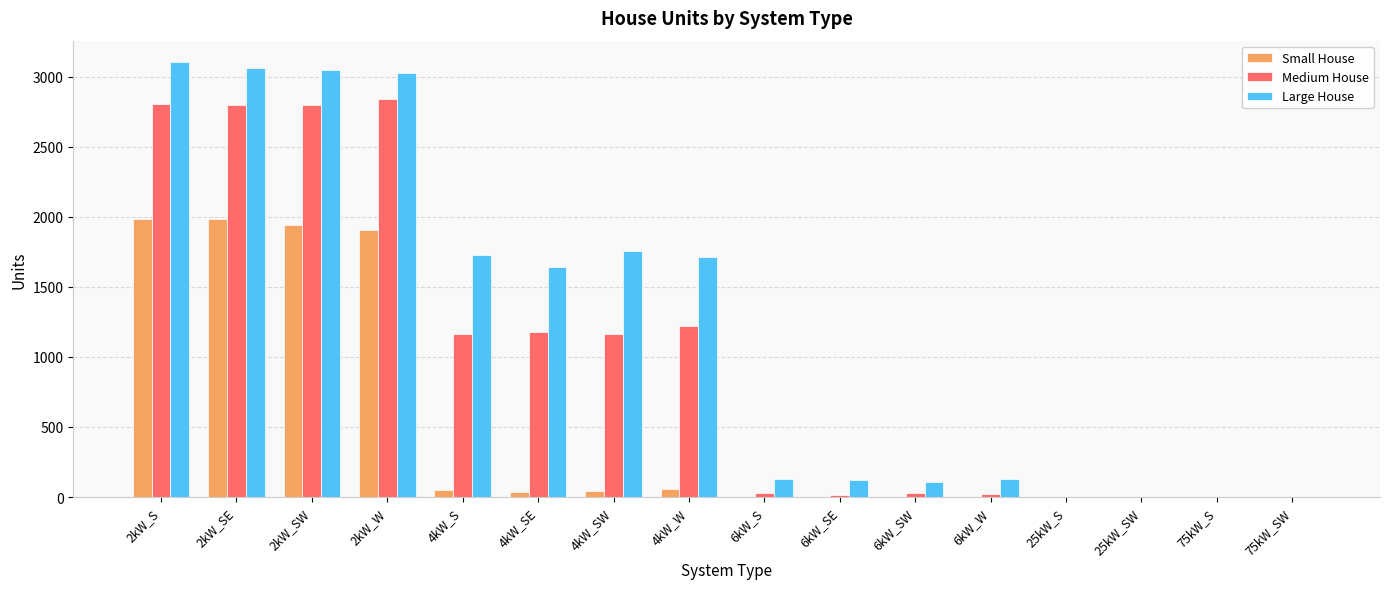

What is the approximate value of Small House at 2kW_W?

1908